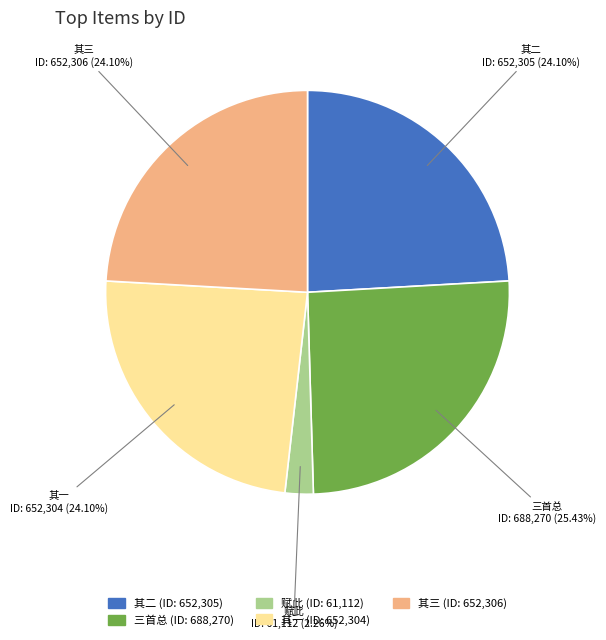

Which has a higher value, 其二 or 赋此?

其二